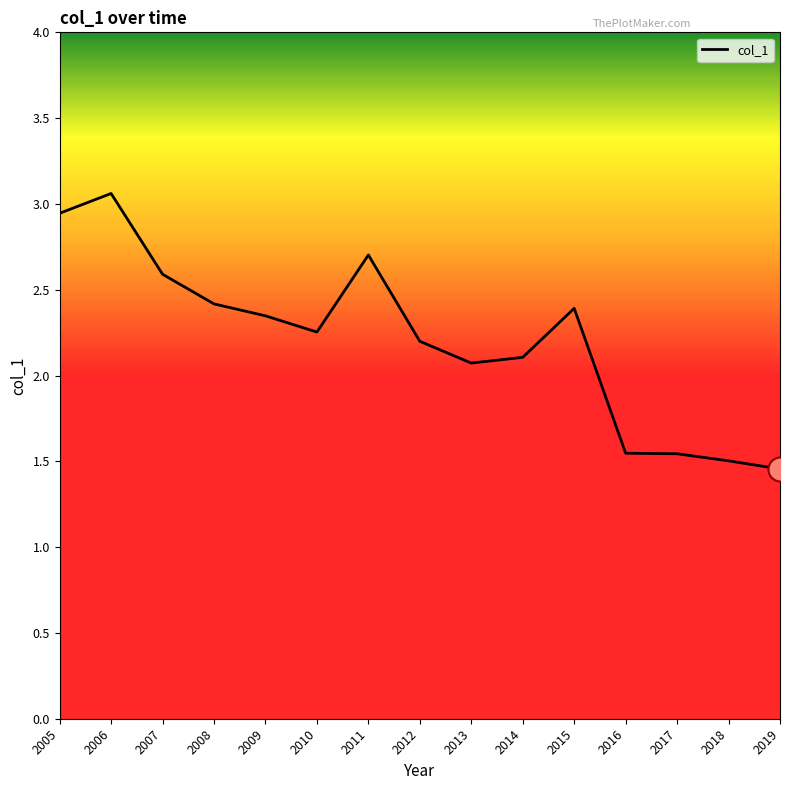

What is the ratio of the value at 2017 to the value at 2006?

0.5